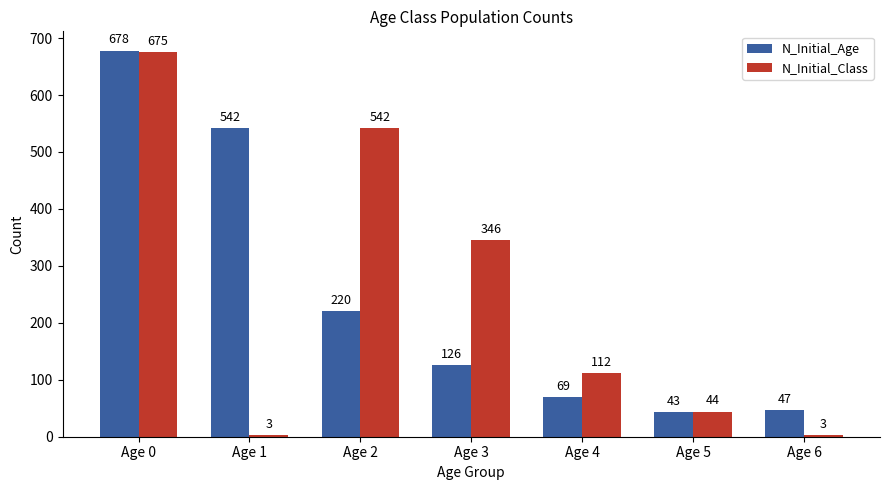

Reading left to right, list all the values displayed in this chart.

N_Initial_Age: 678	542	220	126	69	43	47
N_Initial_Class: 675	3	542	346	112	44	3